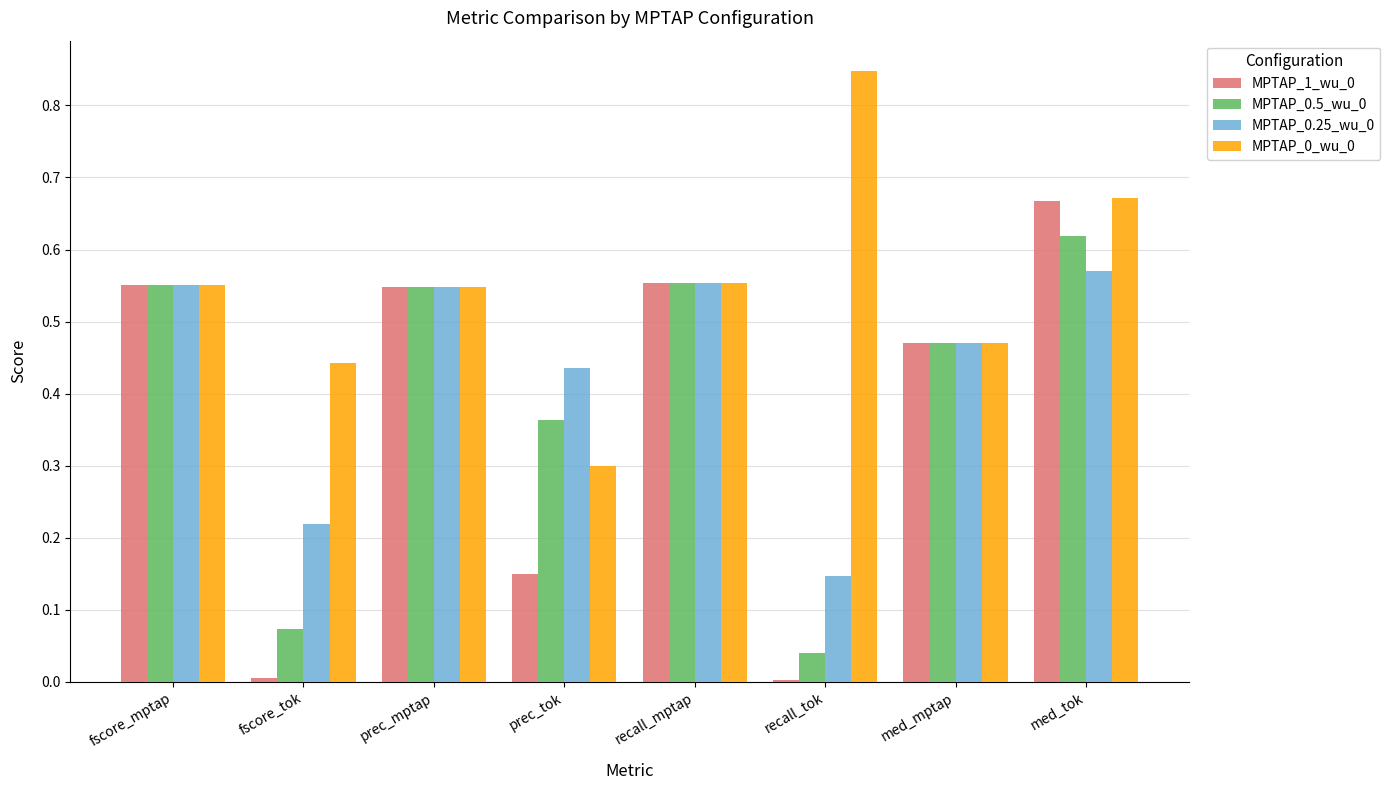

The value of MPTAP_0.5_wu_0 at prec_tok is 0.2. True or false?

False